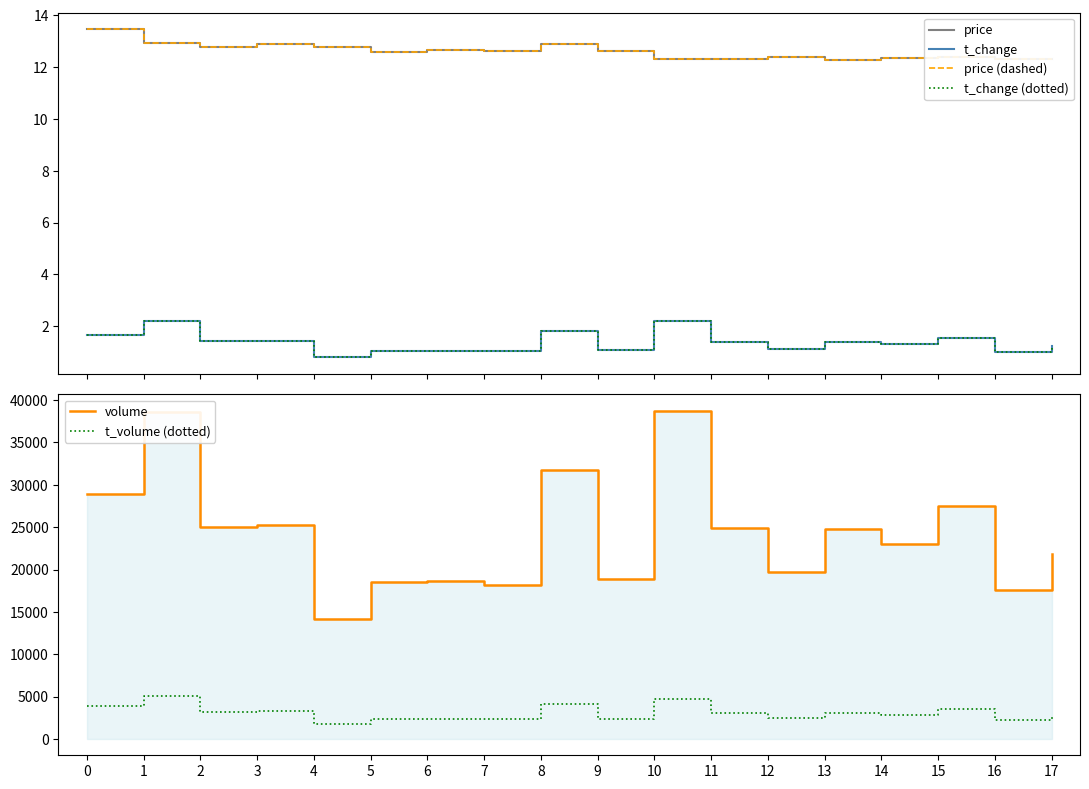

What is the smallest value displayed?

0.8